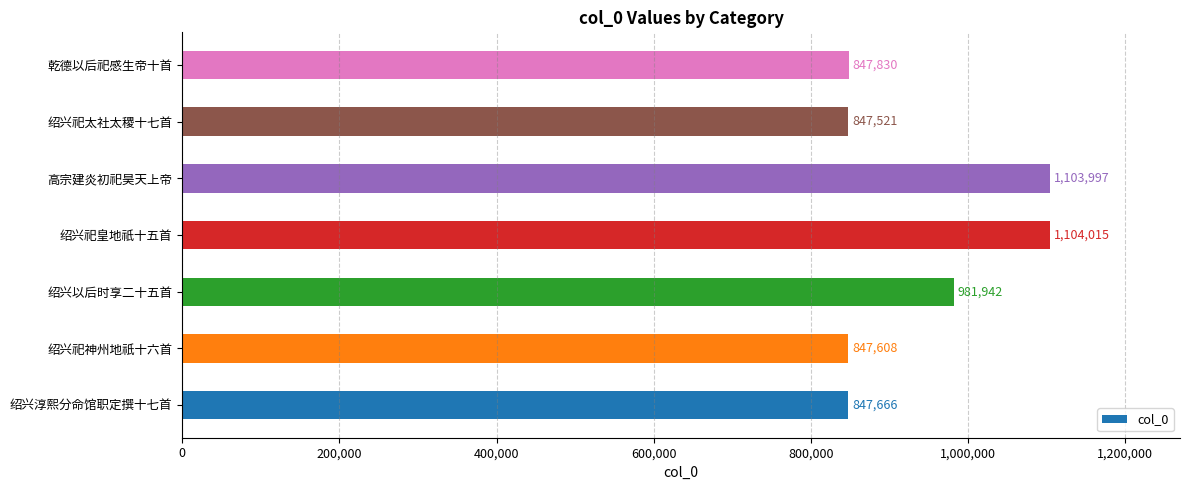

How many distinct data groups are displayed?

1